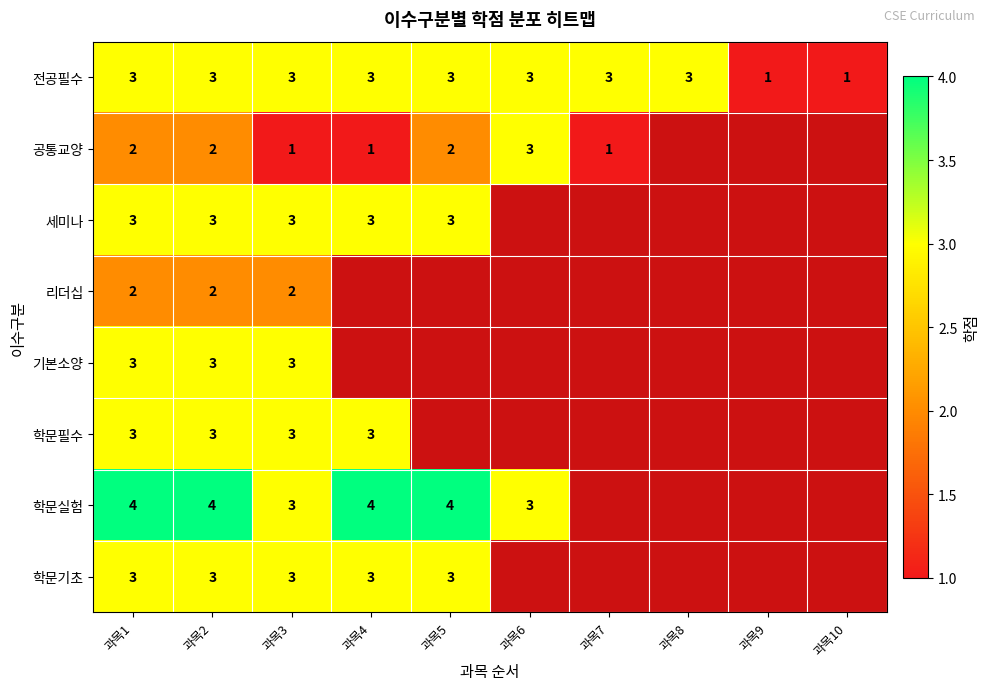

What is the total value across all series at 과목1?

23